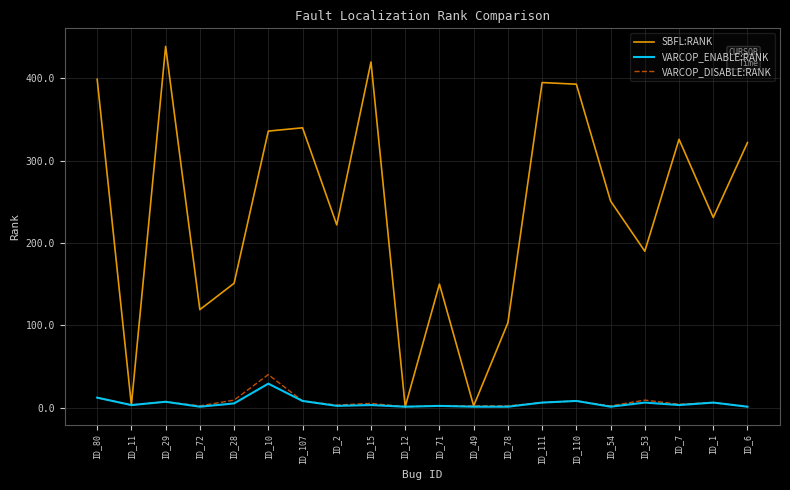

What is the total value across all series at ID_78?

106